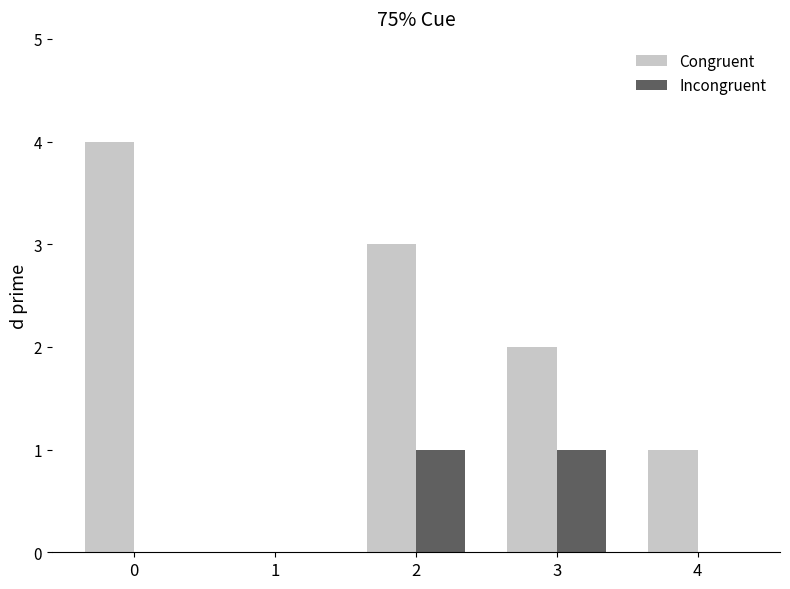

True or false: Congruent has a value of 4 at 0.

True